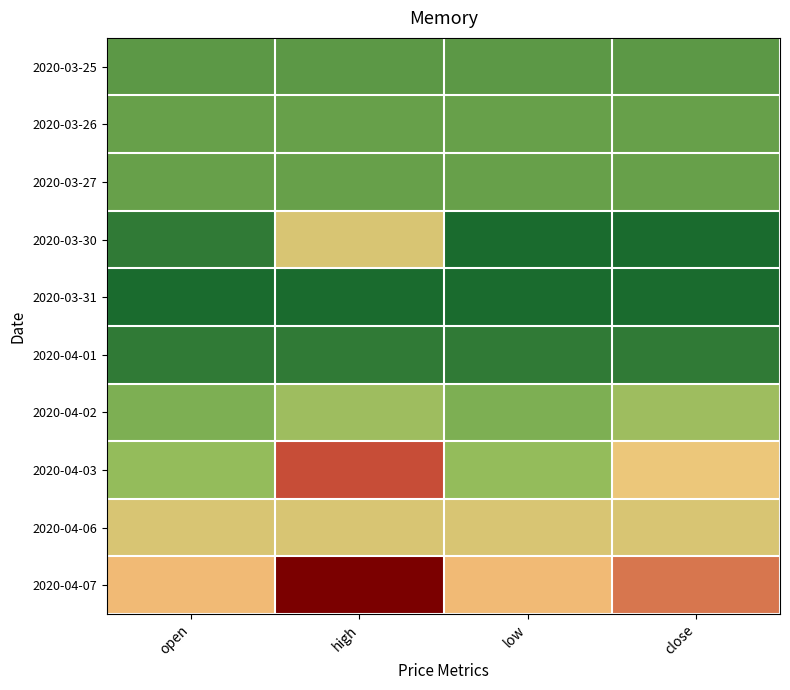

Reading right to left, extract all data points from this chart.

2020-03-25: close=0.3	low=0.3	high=0.3	open=0.3
2020-03-26: close=0.4	low=0.4	high=0.4	open=0.4
2020-03-27: close=0.4	low=0.4	high=0.4	open=0.4
2020-03-30: close=0.3	low=0.3	high=0.4	open=0.3
2020-03-31: close=0.3	low=0.3	high=0.3	open=0.3
2020-04-01: close=0.3	low=0.3	high=0.3	open=0.3
2020-04-02: close=0.4	low=0.4	high=0.4	open=0.4
2020-04-03: close=0.4	low=0.4	high=0.5	open=0.4
2020-04-06: close=0.4	low=0.4	high=0.4	open=0.4
2020-04-07: close=0.5	low=0.4	high=0.5	open=0.4